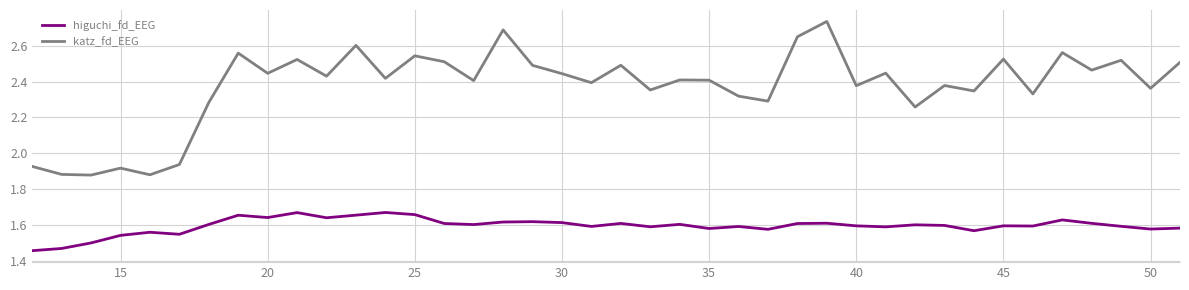

Which series has the largest range (max minus min)?

katz_fd_EEG